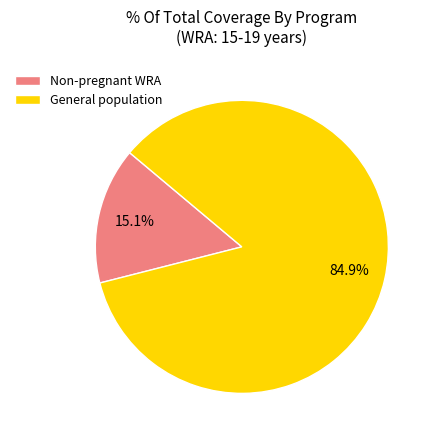

Approximately how many times larger is the value at General population compared to Non-pregnant WRA?

5.6